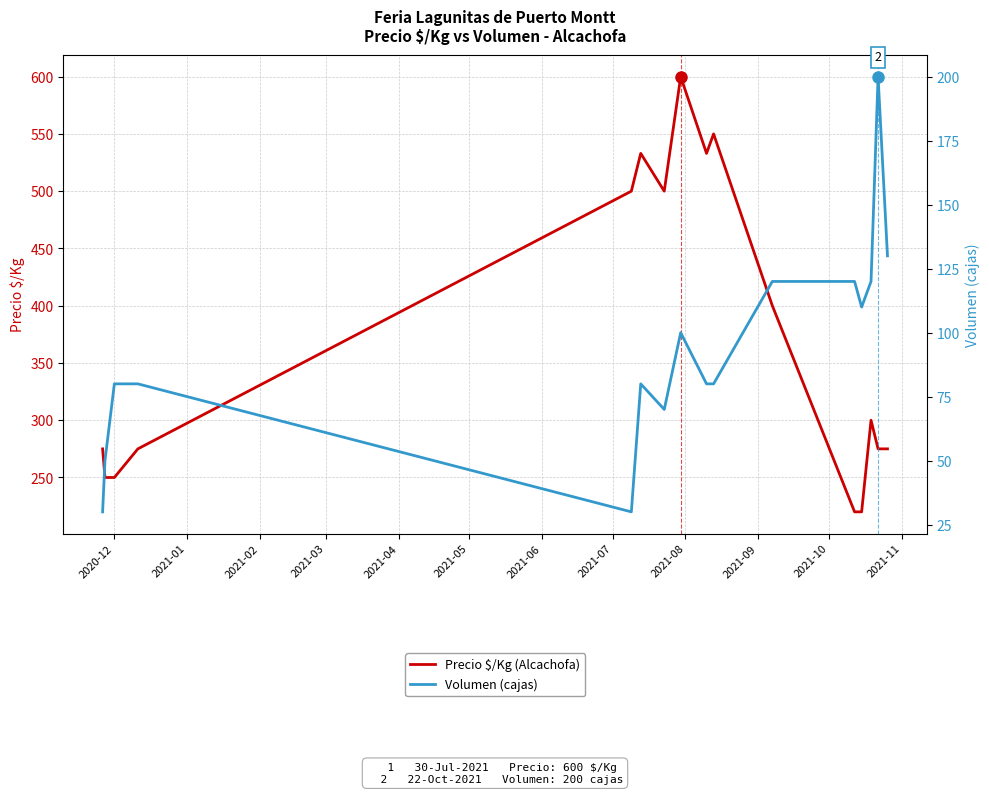

In Volumen (cajas), how many points are higher than both neighbors (excluding endpoints)?

3